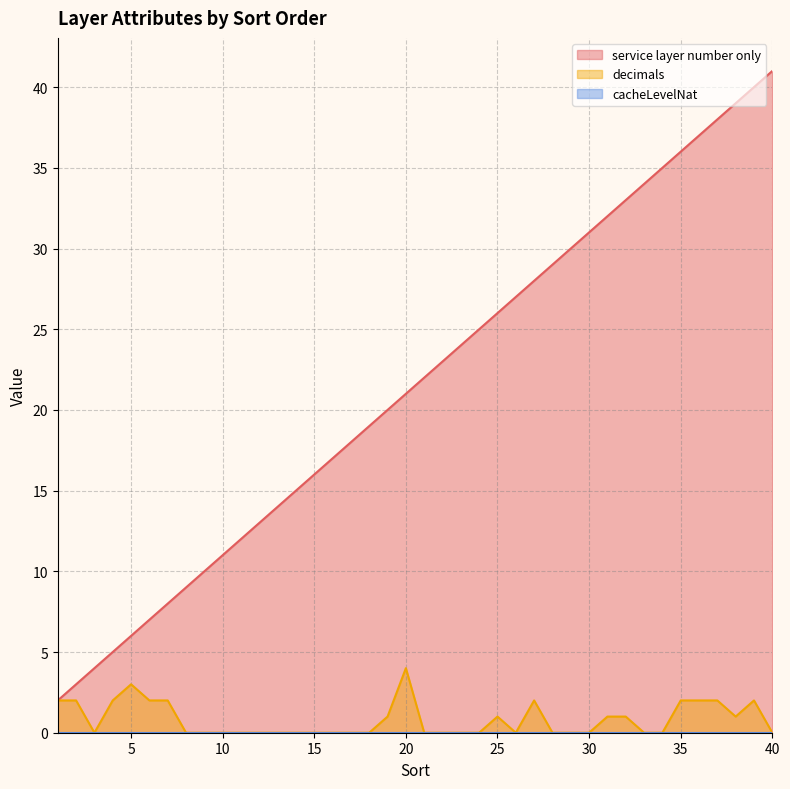

At which category is the sum across all series the highest?

39